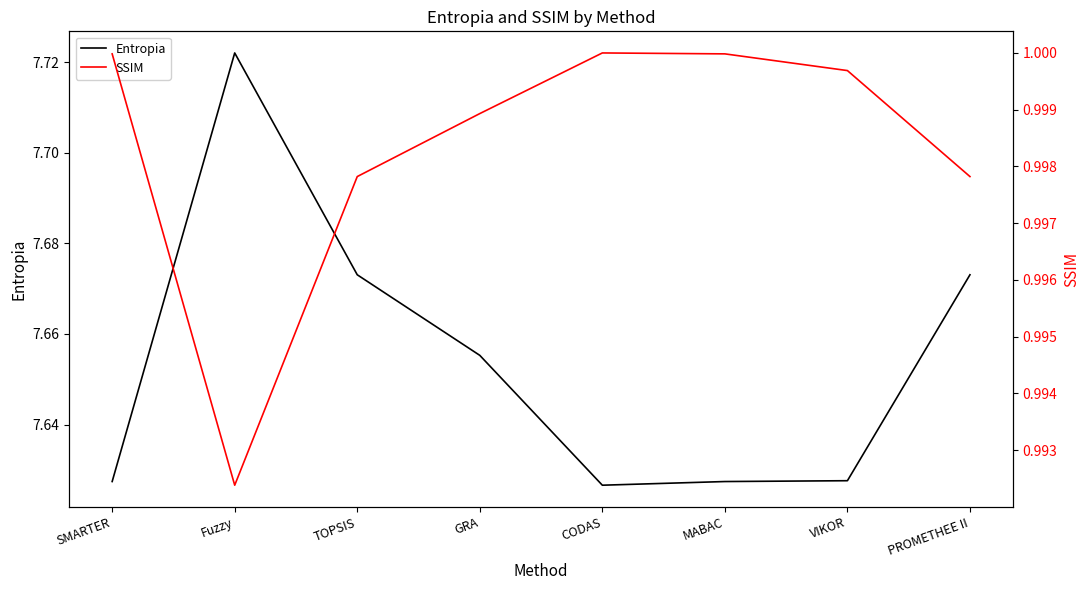

How many lines are shown in the chart?

2